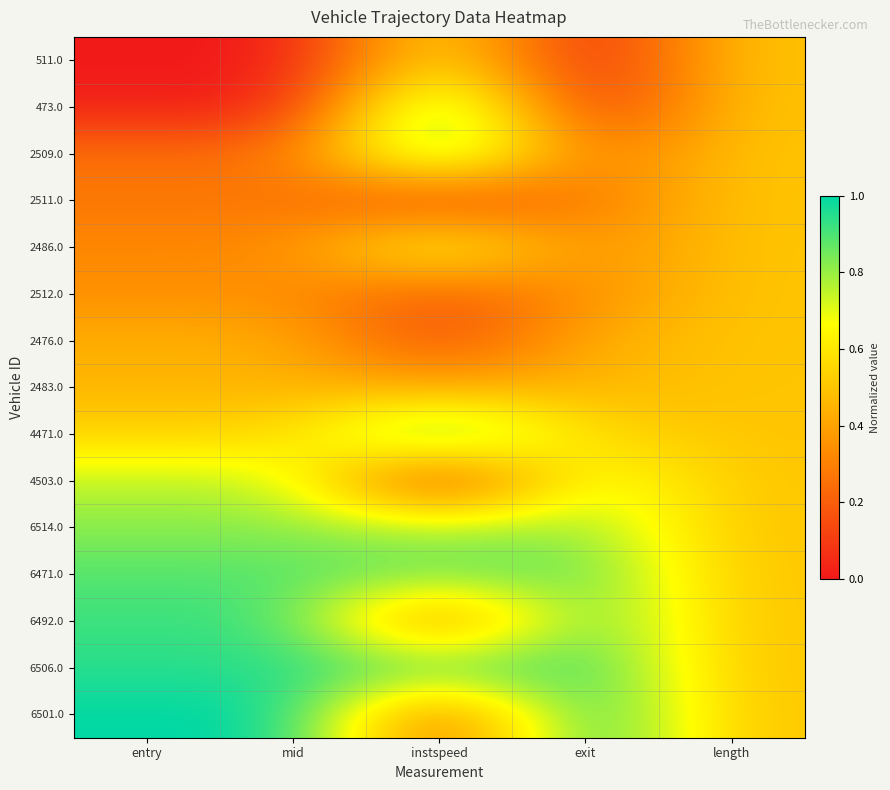

At which category is the sum across all series the highest?

instspeed